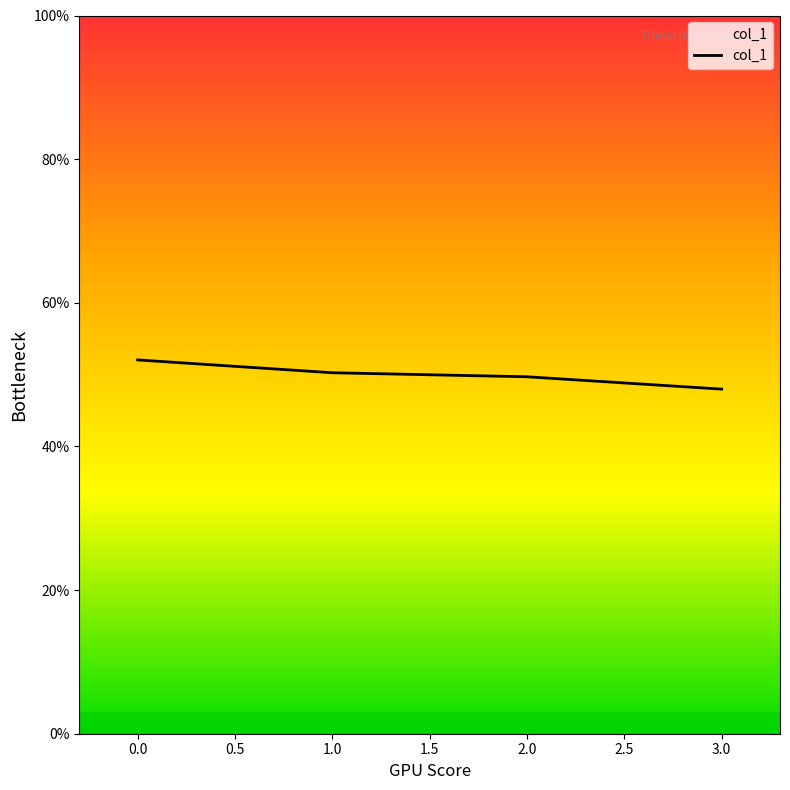

Does the chart have visible grid lines?

No